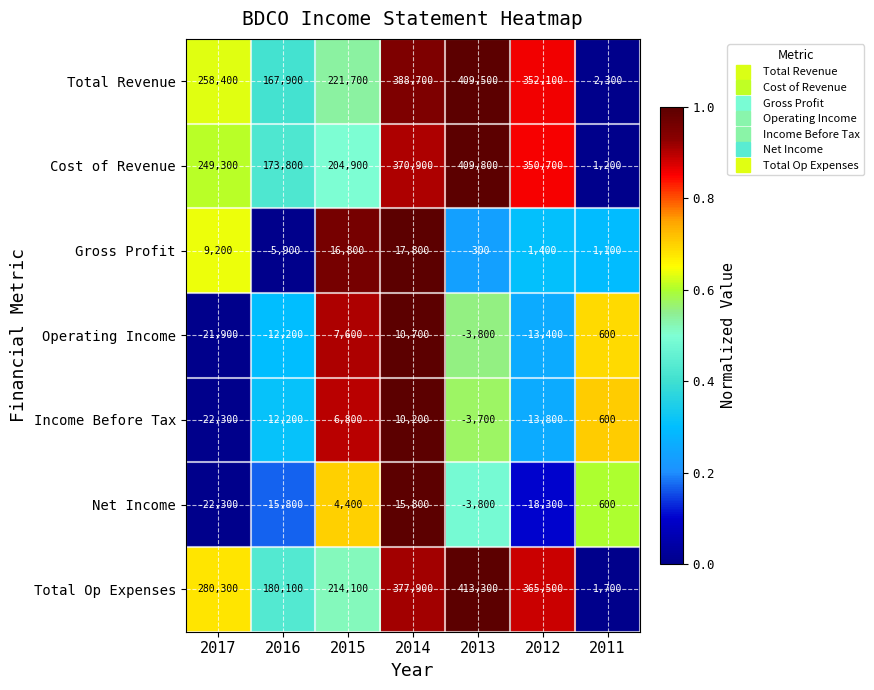

Which series has the largest range (max minus min)?

Total Op Expenses